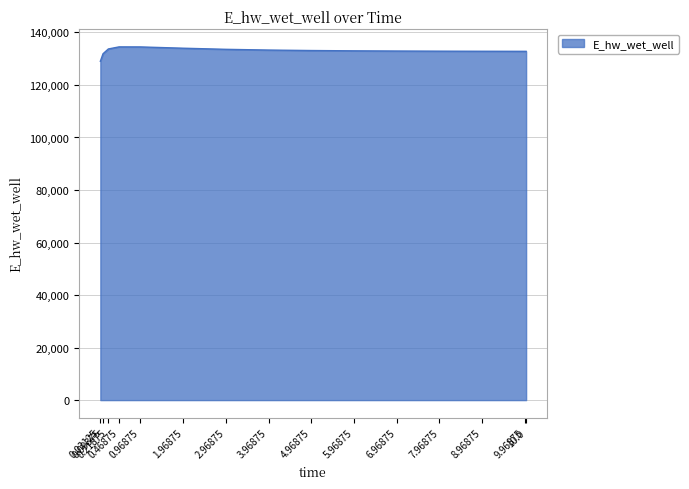

What is the sum of all values?

1994711.0